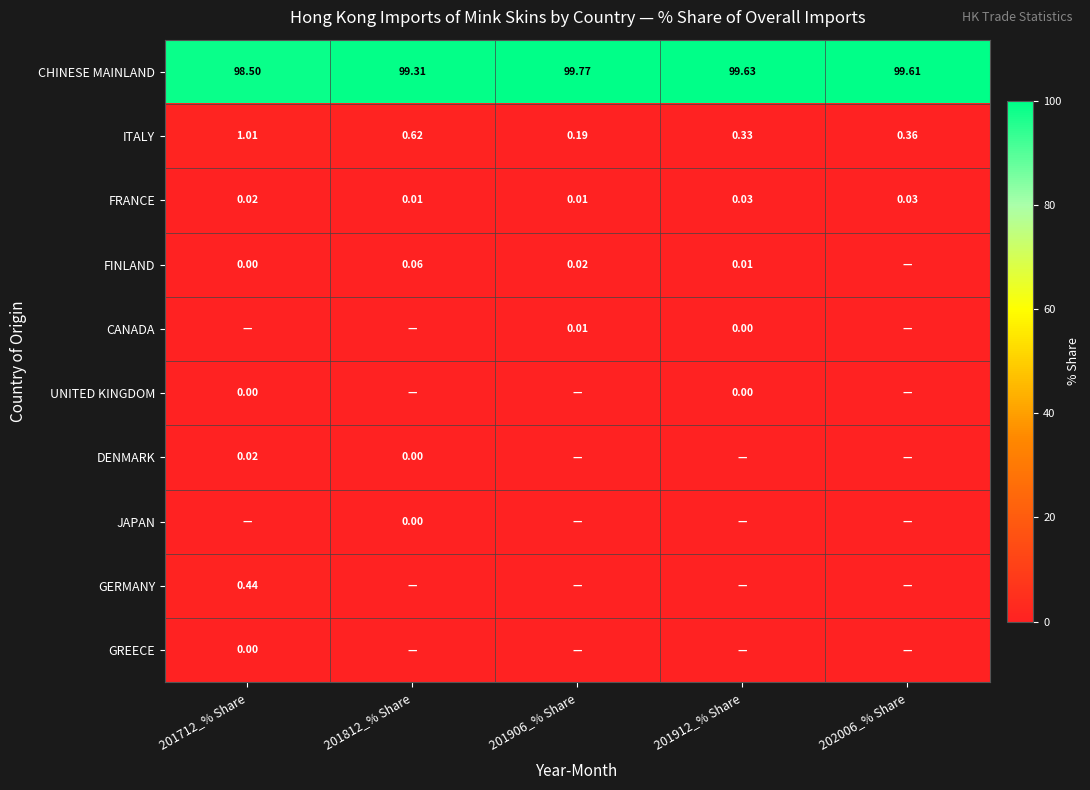

List the series in order of their peak value, lowest first.

UNITED KINGDOM, JAPAN, GREECE, CANADA, DENMARK, FRANCE, FINLAND, GERMANY, ITALY, CHINESE MAINLAND